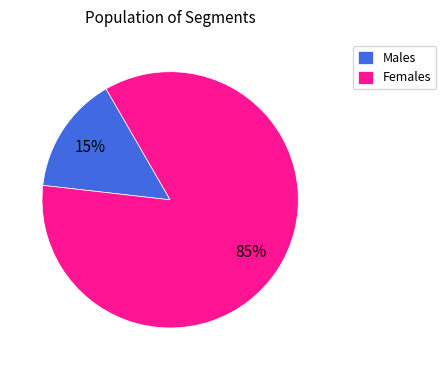

How many slices are in this pie chart?

2